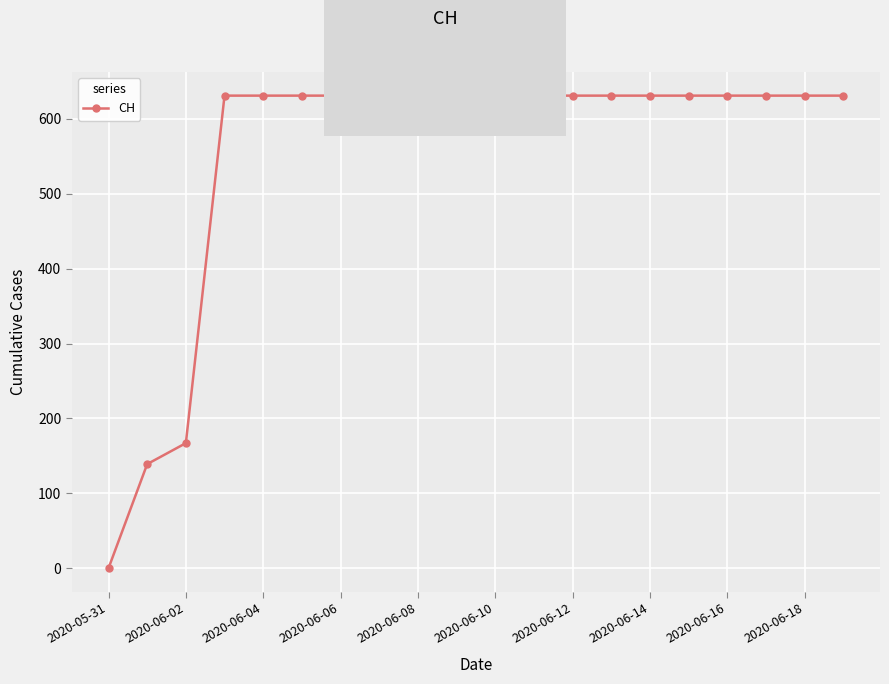

Reading left to right, transcribe all the data shown in this chart.

0	139	167	631	631	631	631	631	631	631	631	631	631	631	631	631	631	631	631	631